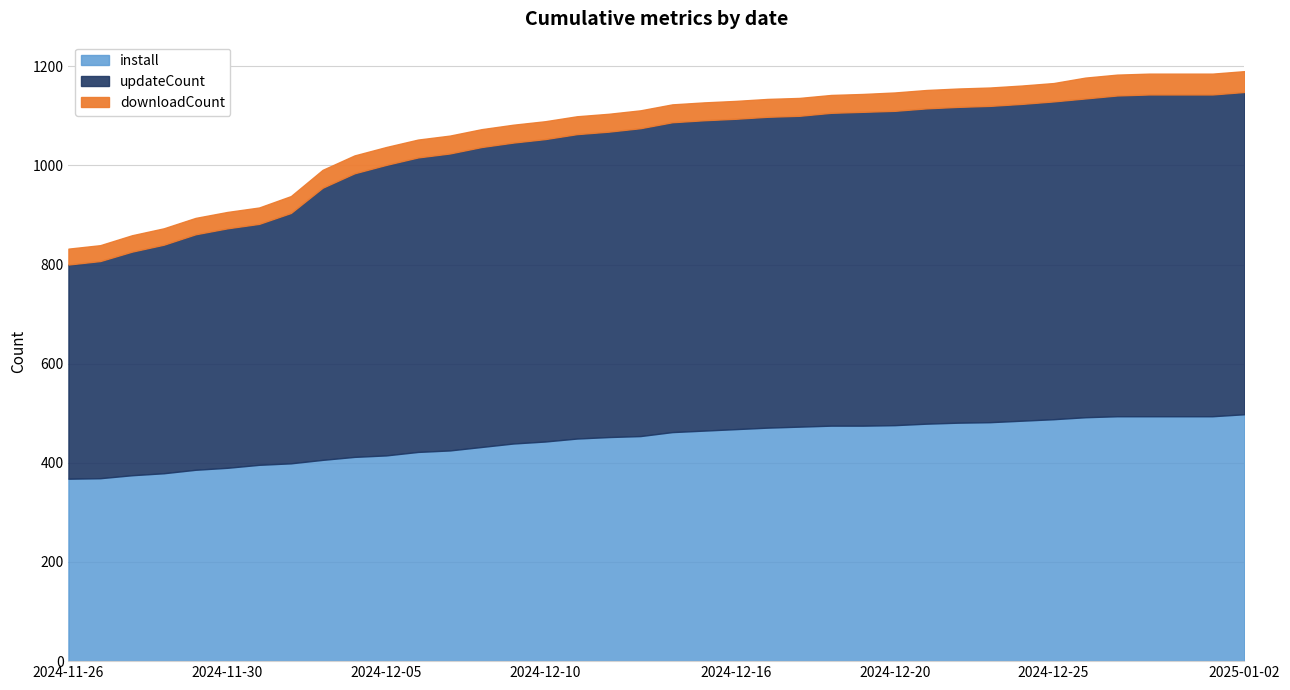

Reading right to left, what are all the values shown in this chart?

install: 498	494	494	494	494	492	488	485	482	481	479	476	475	475	473	471	468	465	462	454	452	449	443	439	432	425	422	415	412	406	399	396	390	386	379	375	369	368
updateCount: 650	649	649	649	647	643	641	639	638	637	636	634	633	631	627	627	626	626	625	621	616	614	610	607	605	599	594	586	572	549	505	486	483	475	461	451	438	432
downloadCount: 42	42	42	42	42	42	37	37	37	37	37	37	36	36	36	36	36	36	36	36	36	36	36	36	36	36	36	36	36	36	34	33	33	33	33	33	32	32